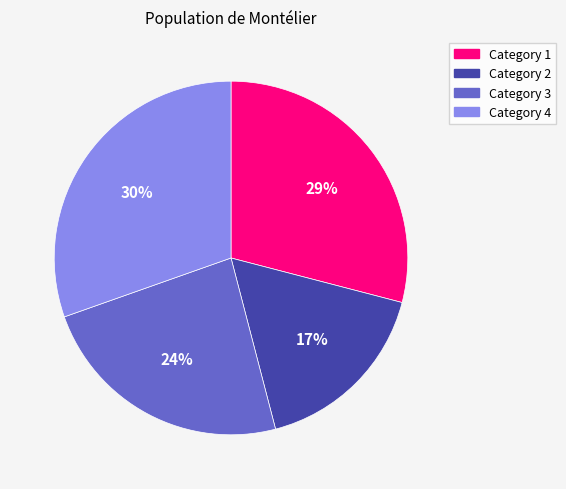

To the nearest percent, what portion does Category 2 represent?

17%